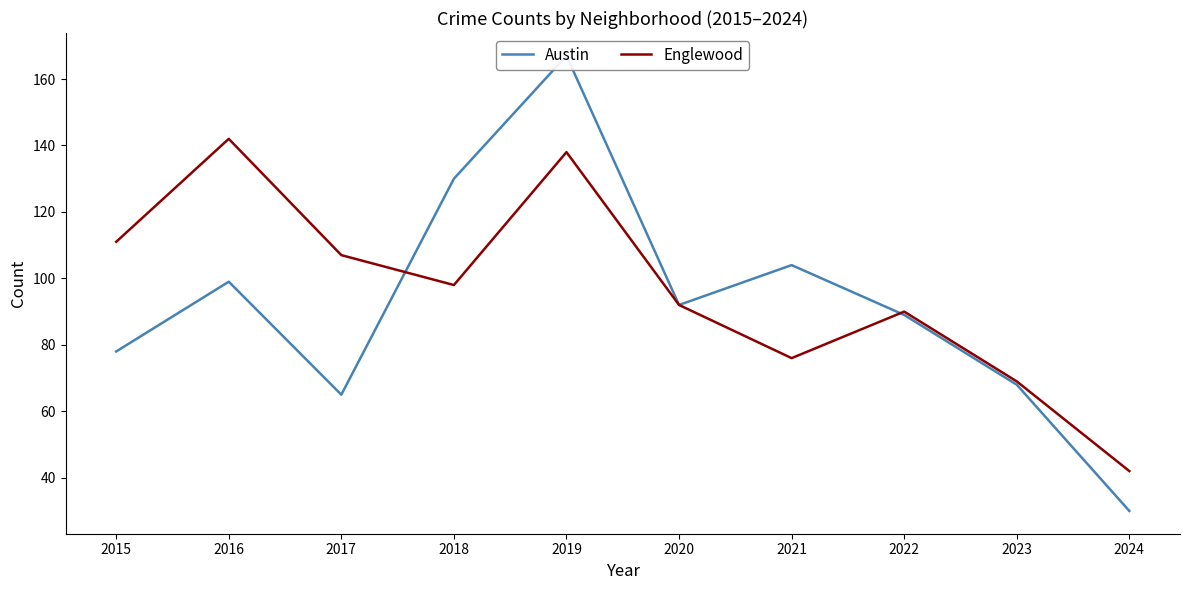

In Englewood, how many points are lower than both neighbors (excluding endpoints)?

2